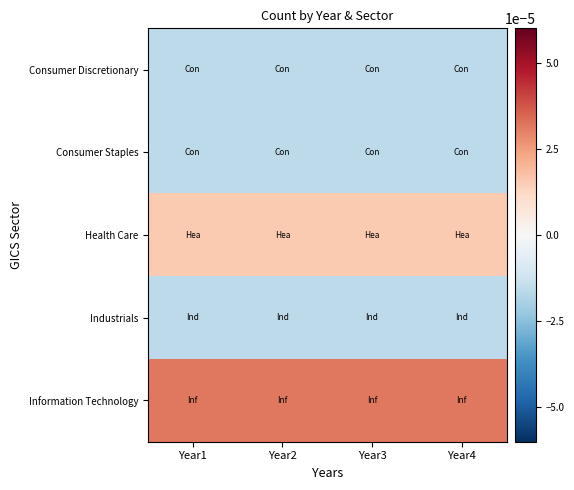

Rank the series at Year2 from highest to lowest value.

Information Technology, Health Care, Consumer Discretionary, Consumer Staples, Industrials